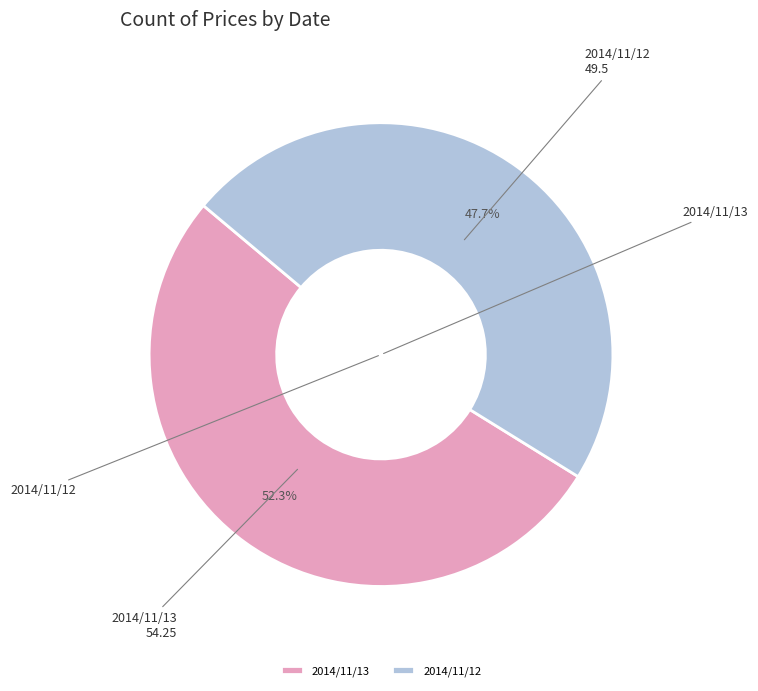

Which slice is the smallest?

2014/11/12 (1409613)